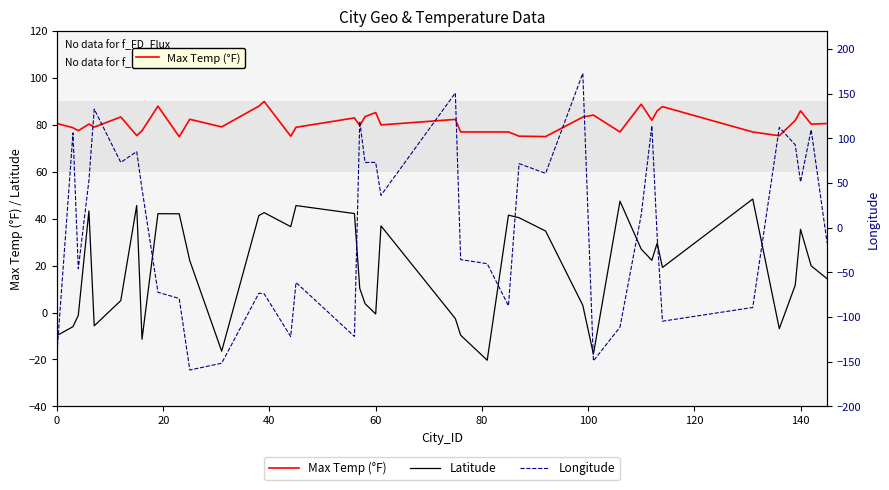

Is this an area chart (filled region under the line)?

No